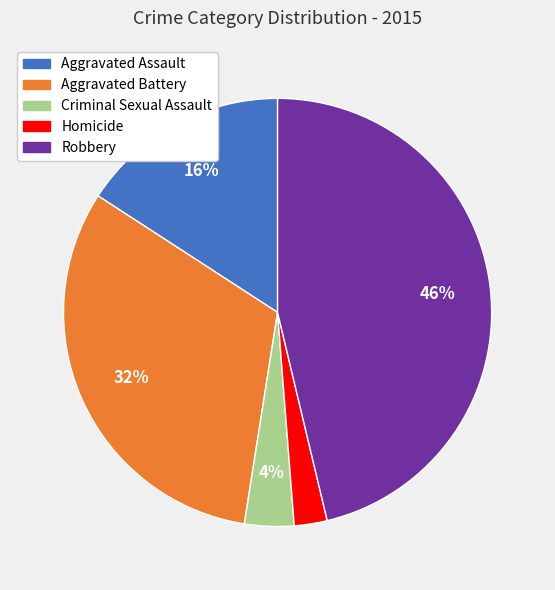

Do Homicide and Aggravated Assault together represent more than half of the pie?

No